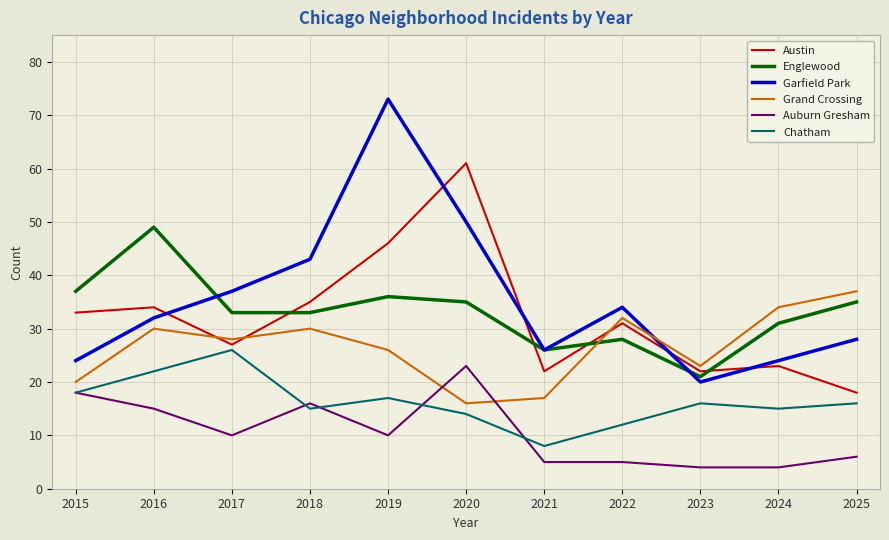

Read the Chatham value at 2021.

8